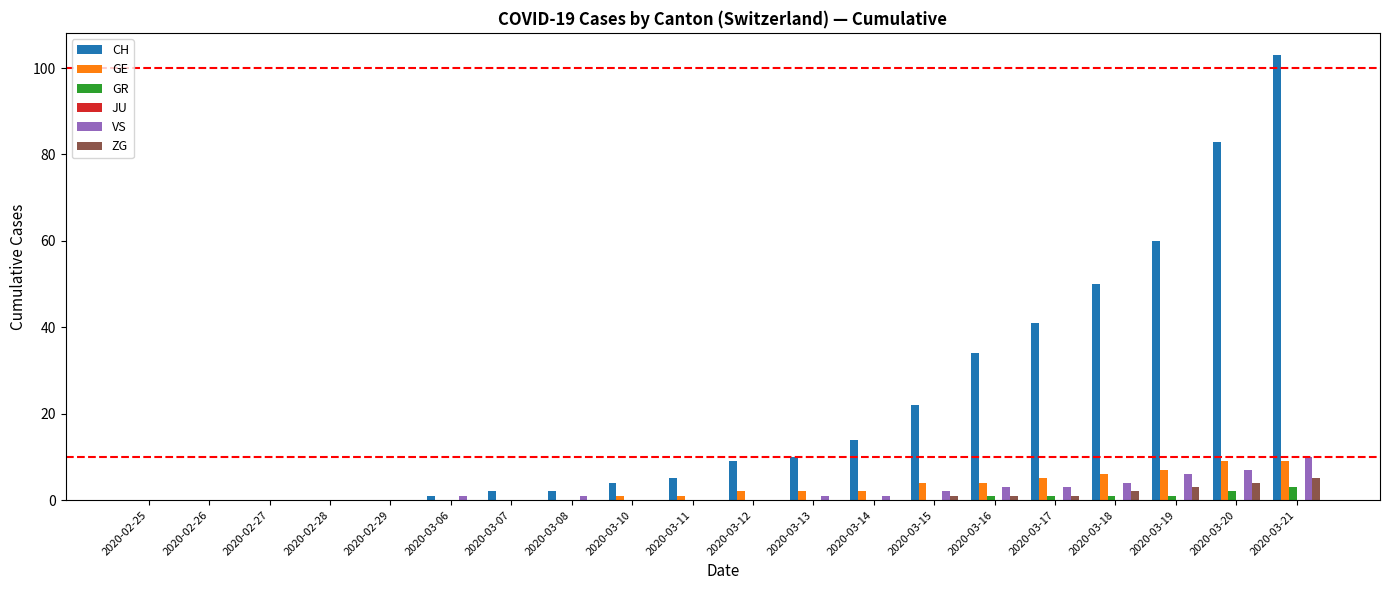

Which series changed the most between 2020-03-08 and 2020-03-21?

CH